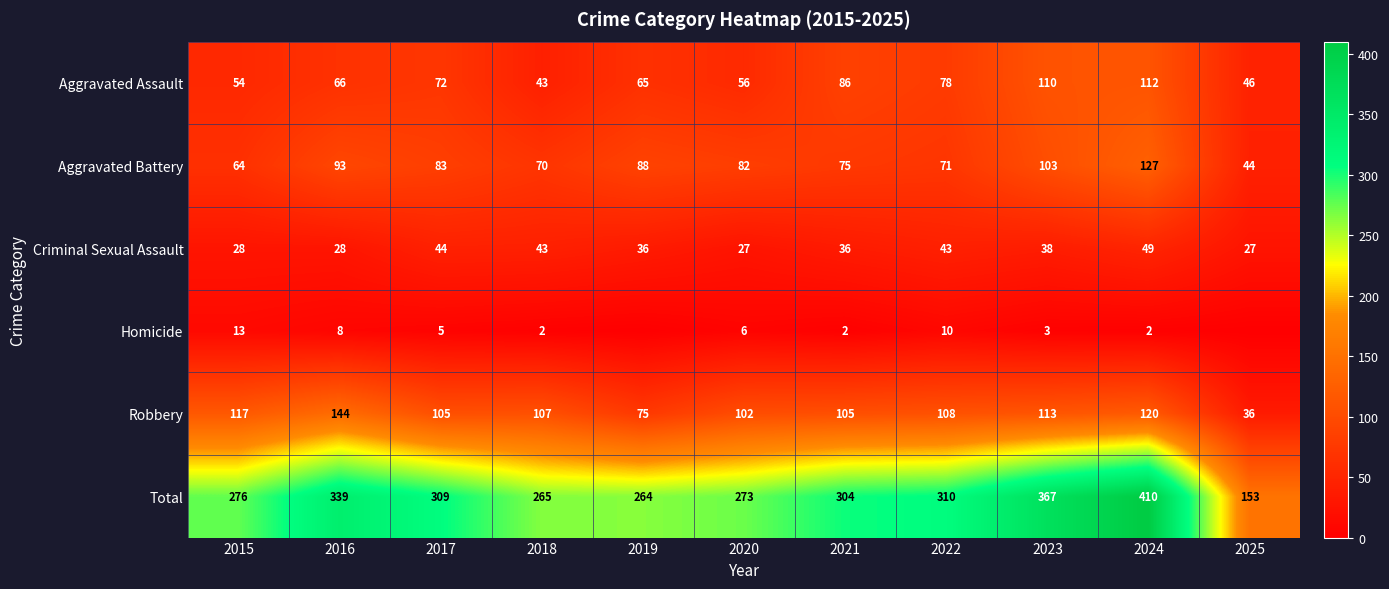

At which label is Robbery closest to 90?

2020